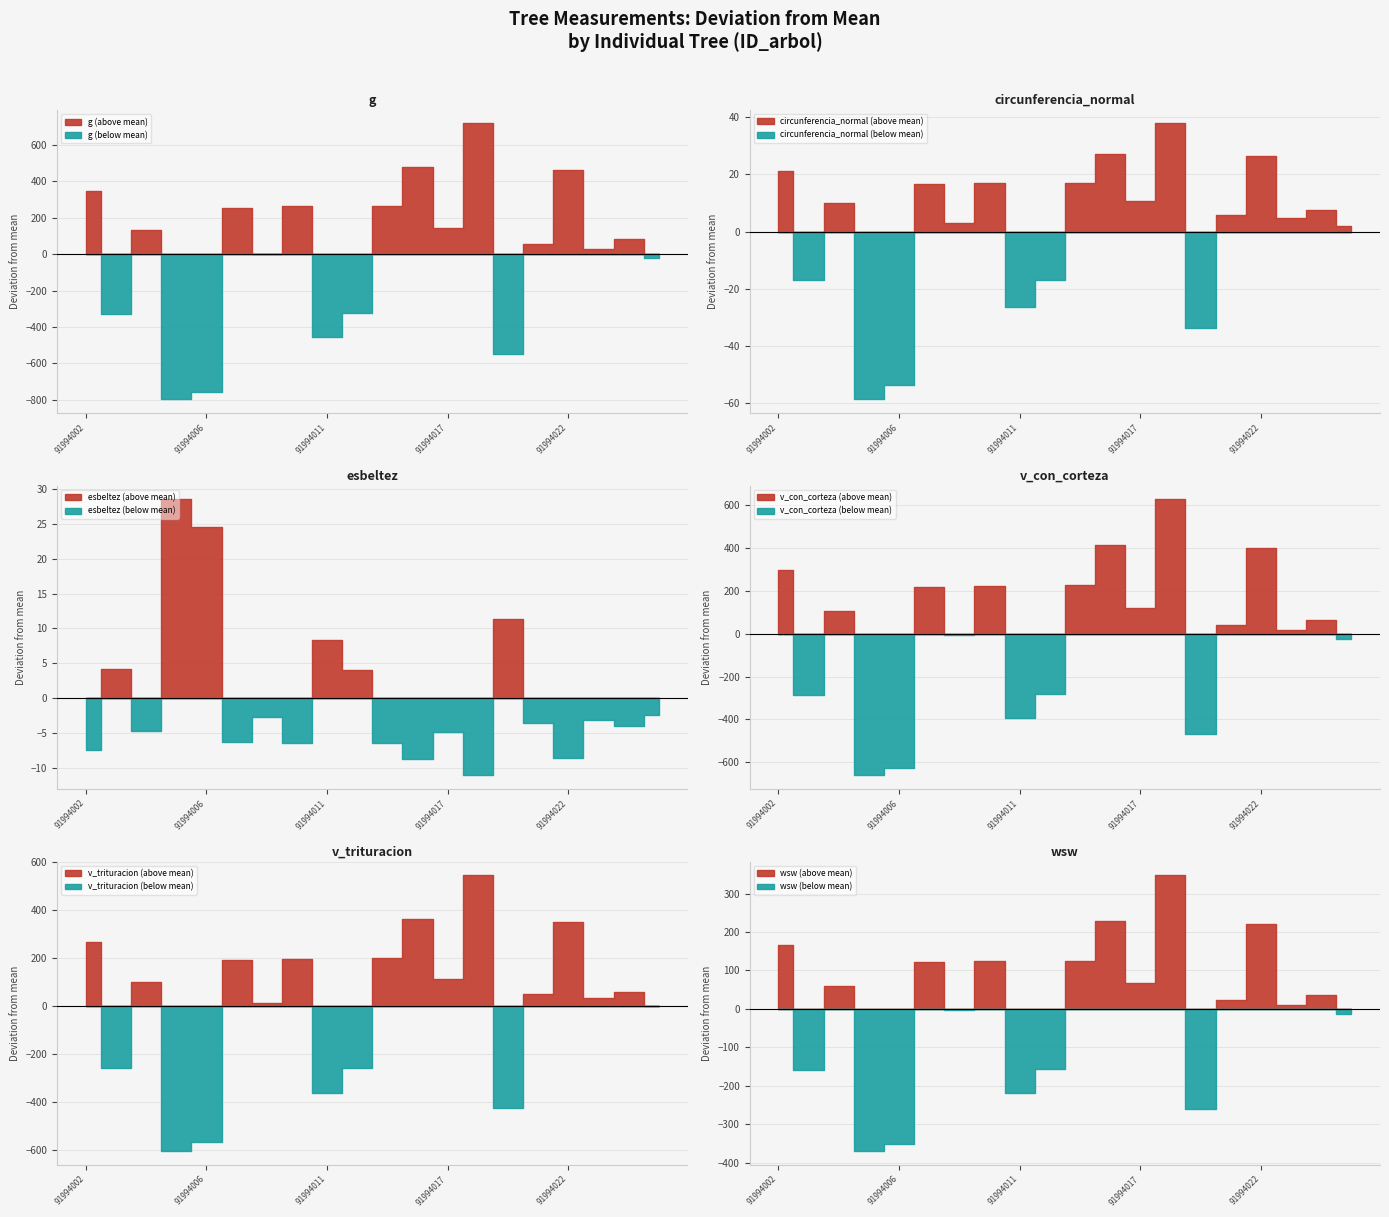

Which series has the widest spread of values?

g